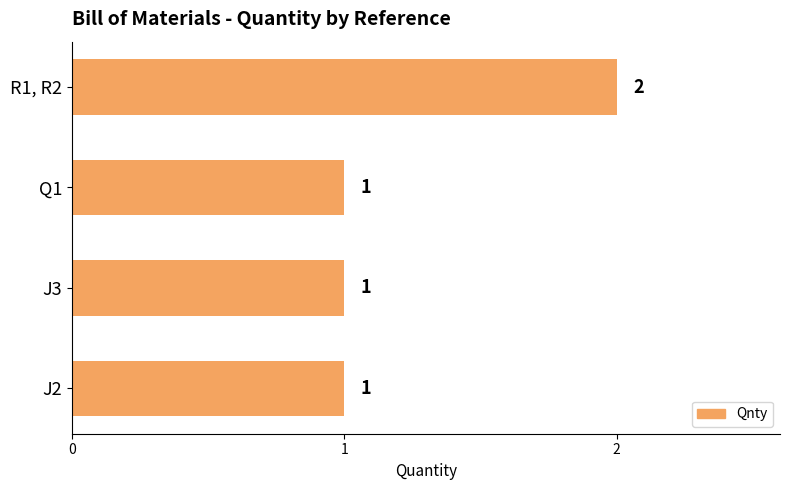

How many distinct data groups are displayed?

1